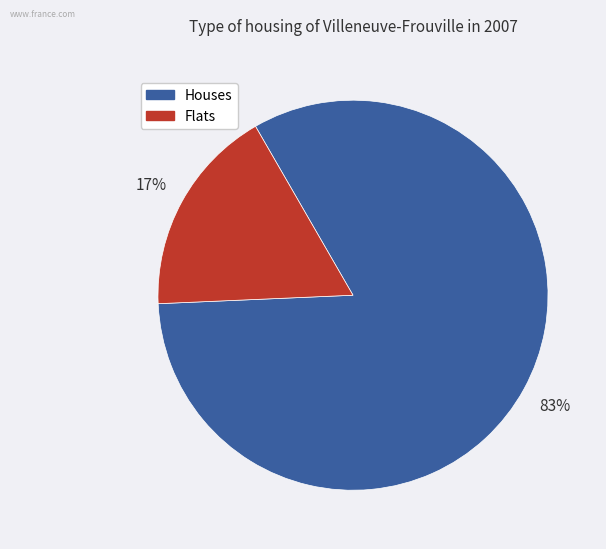

Is there a majority slice in this chart?

Yes